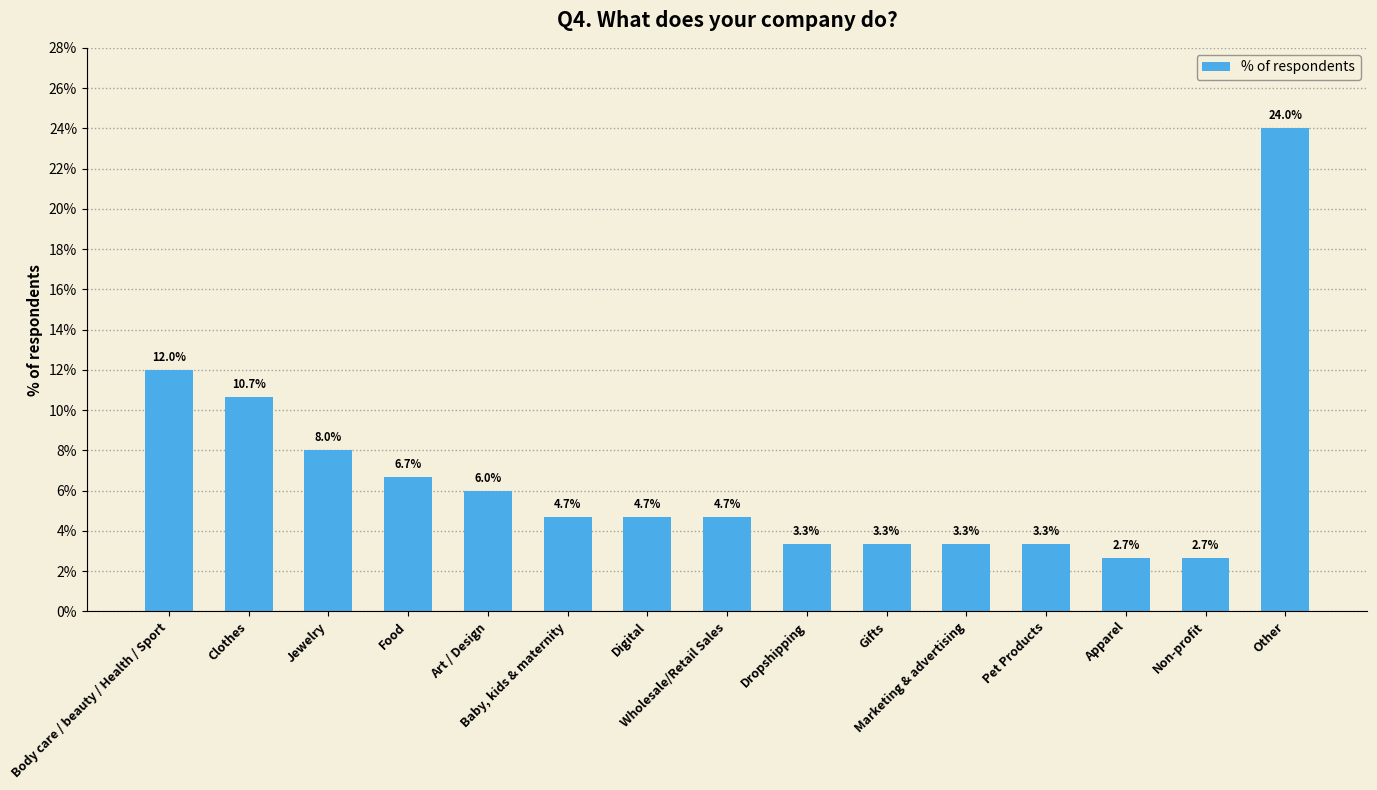

Rank the categories by value from highest to lowest.

Other, Body care / beauty / Health / Sport, Clothes, Jewelry, Food, Art / Design, Baby, kids & maternity, Digital, Wholesale/Retail Sales, Dropshipping, Gifts, Marketing & advertising, Pet Products, Apparel, Non-profit